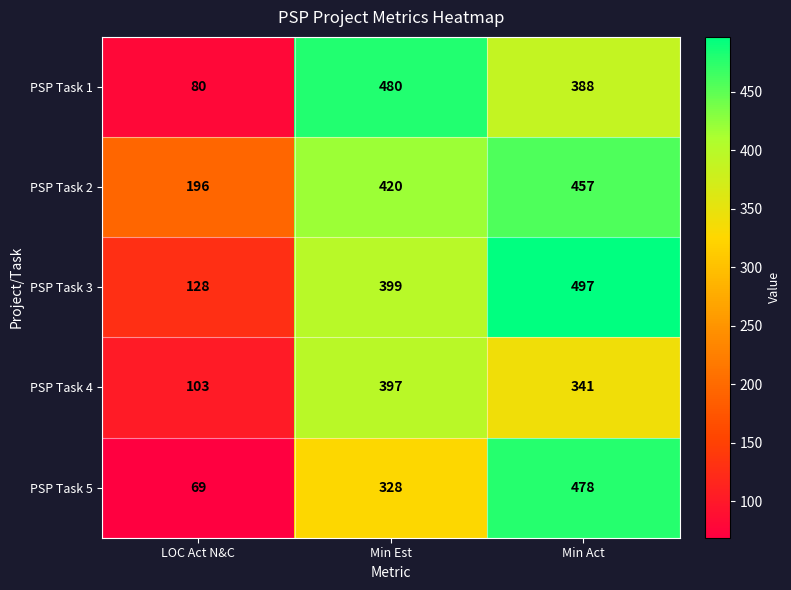

What value does the PSP Task 5 series have at Min Act, to the nearest 10?

480